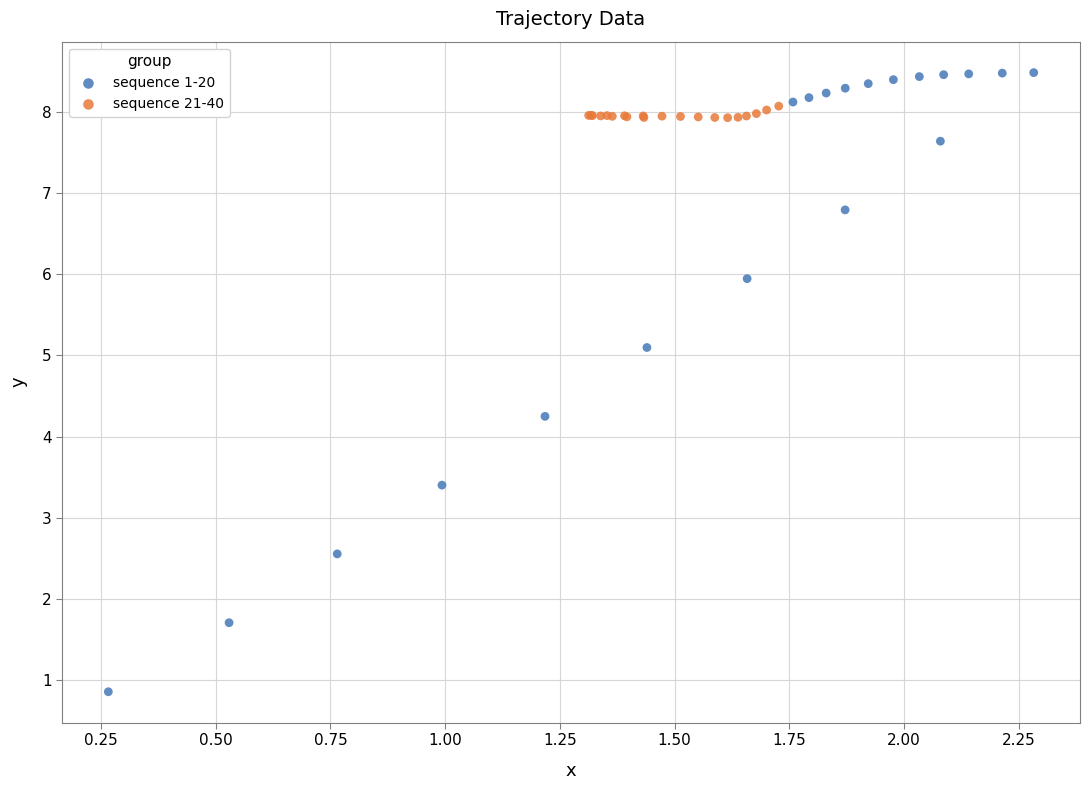

Which series reaches the maximum Y coordinate?

sequence 1-20